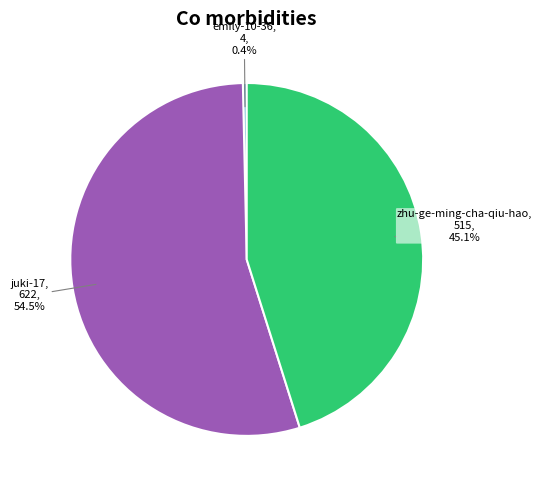

Does any single category account for the majority?

Yes